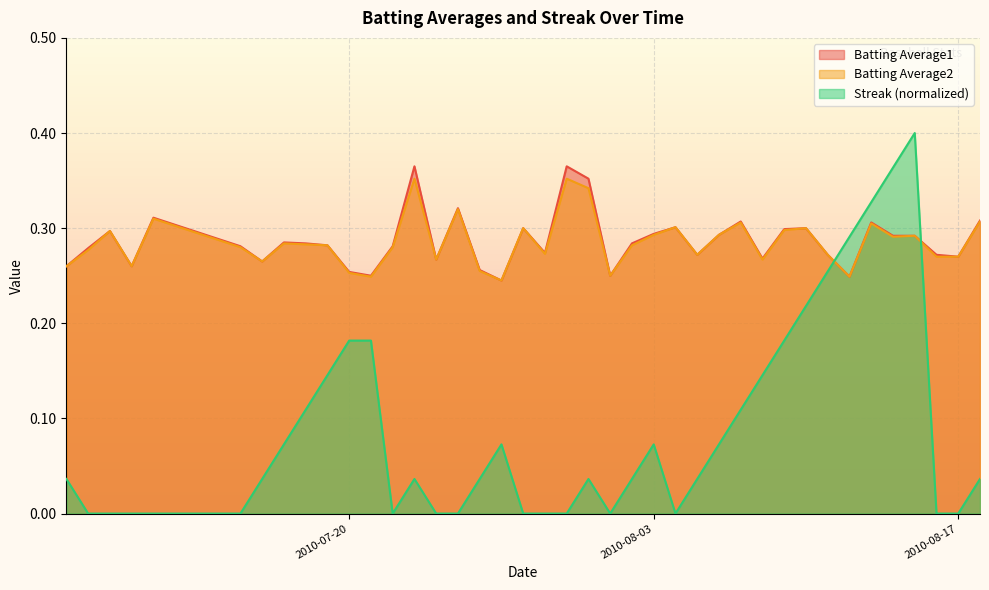

Which series has the largest range (max minus min)?

Streak (normalized)